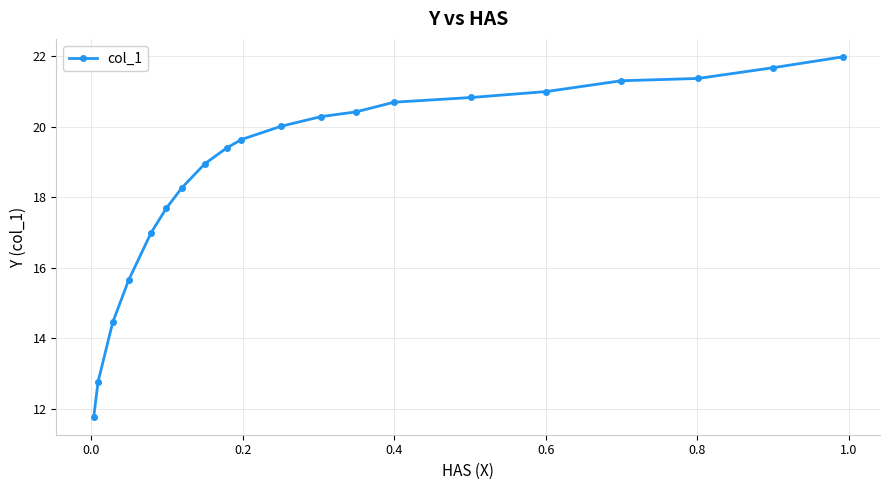

Does the chart have visible grid lines?

Yes